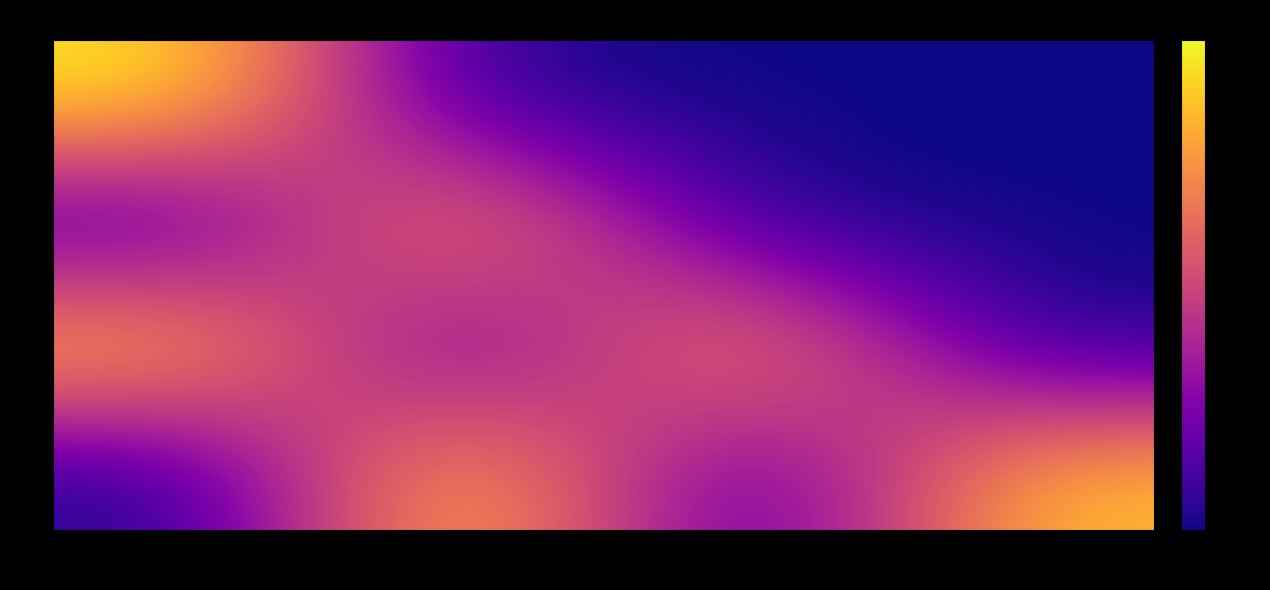

Between 1 and 3, which is larger?

1